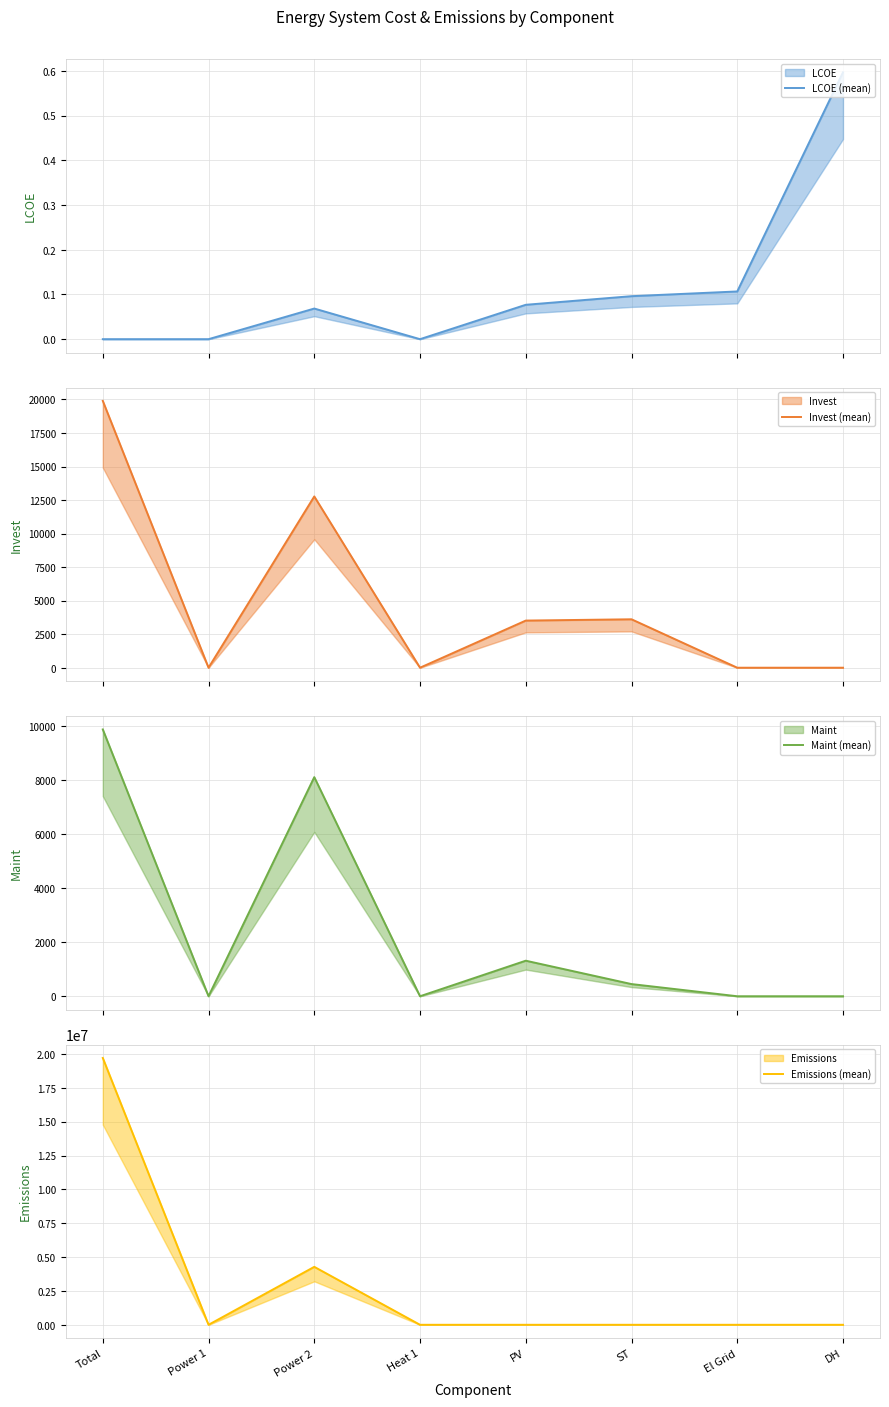

Rank the series at PV from lowest to highest value.

Emissions (mean), LCOE (mean), Maint (mean), Invest (mean)